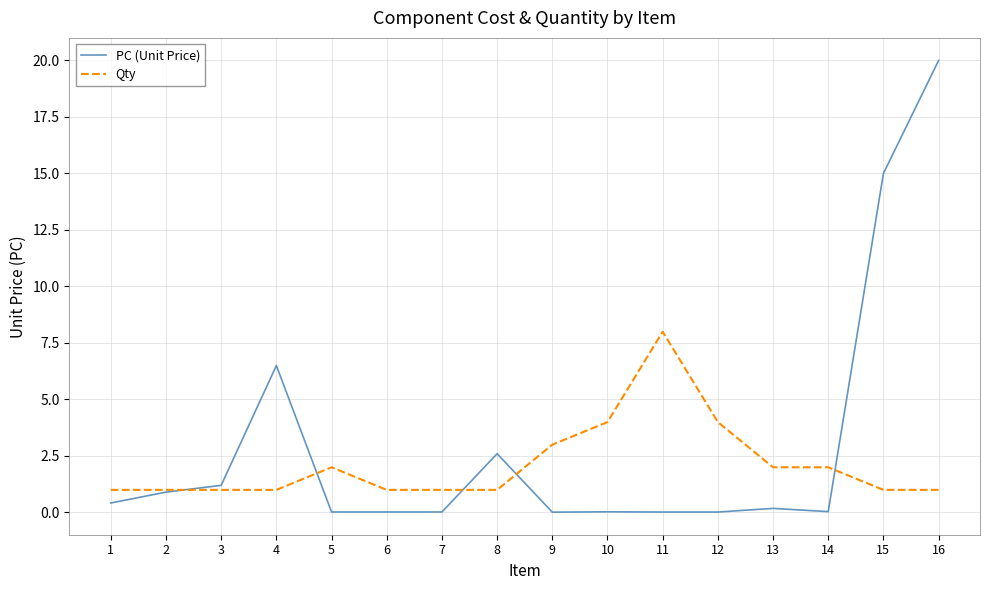

What is the total value across all series at 2?

1.9